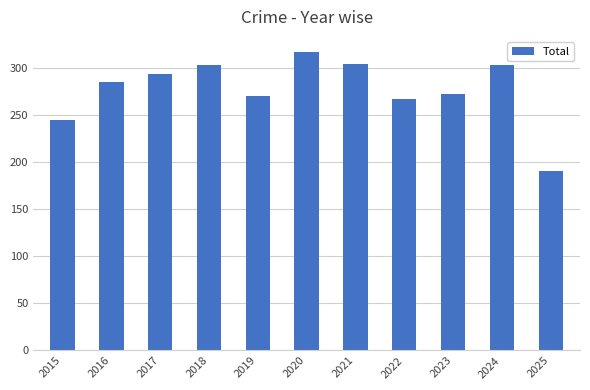

How many categories are shown in the chart?

11